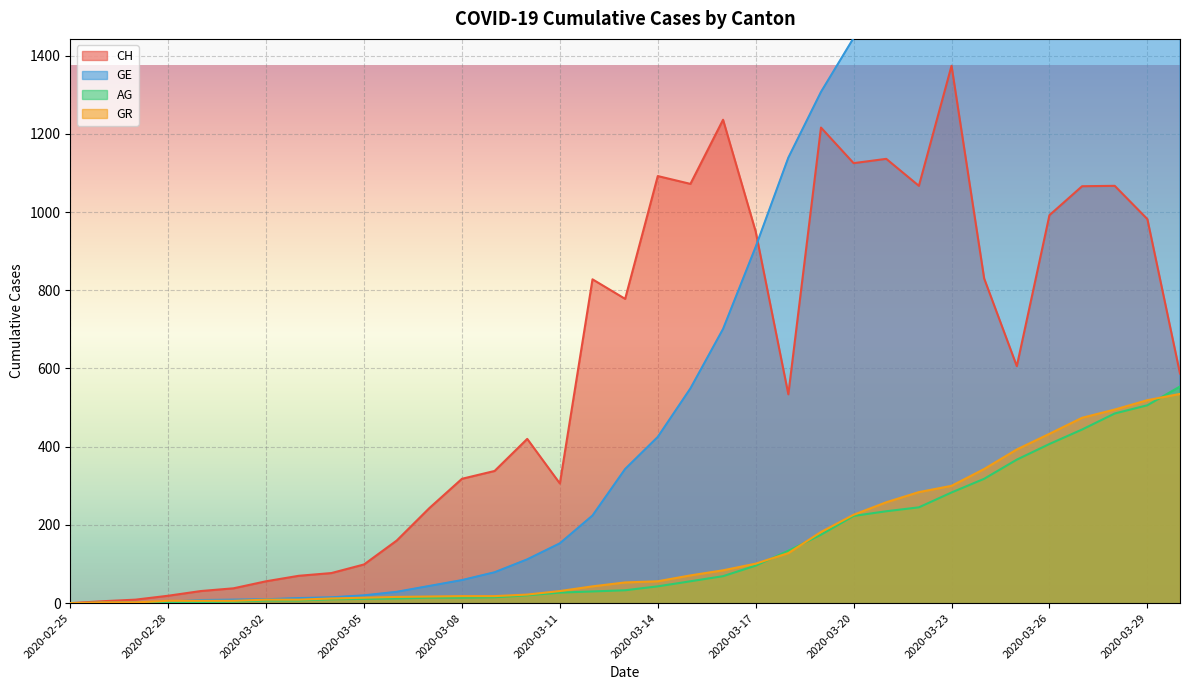

Reading right to left, list all the values displayed in this chart.

CH: 587	982	1067	1066	992	606	830	1374	1067	1136	1125	1216	534	950	1236	1072	1092	778	828	306	420	338	318	243	160	99	77	70	56	38	31	19	9	5	0
GE: 3289	3109	2855	2638	2527	2321	2160	1820	1703	1549	1445	1307	1139	911	701	549	425	343	224	153	112	79	59	44	29	20	15	13	10	9	8	4	1	1	0
AG: 554	506	485	444	407	367	318	283	245	235	223	175	134	96	69	56	43	33	30	27	20	15	14	14	12	11	10	7	7	4	3	1	1	1	0
GR: 535	519	495	474	433	393	343	300	284	258	226	182	128	101	84	71	56	53	43	31	22	18	18	17	16	14	12	9	9	6	6	6	2	2	0